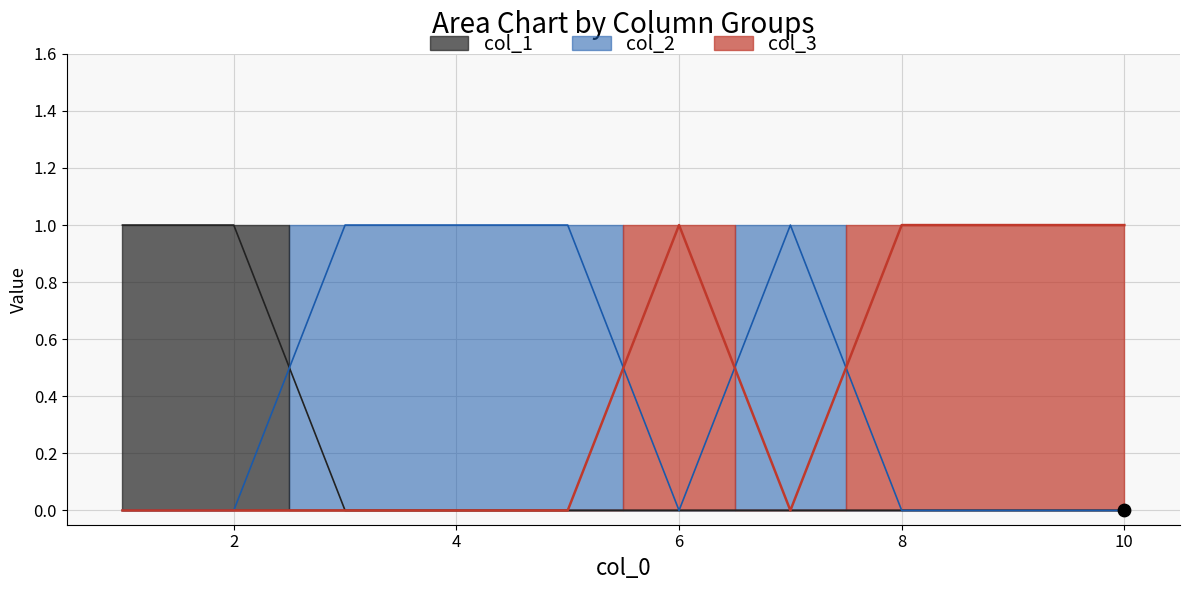

Which series reaches the minimum Y coordinate?

col_1